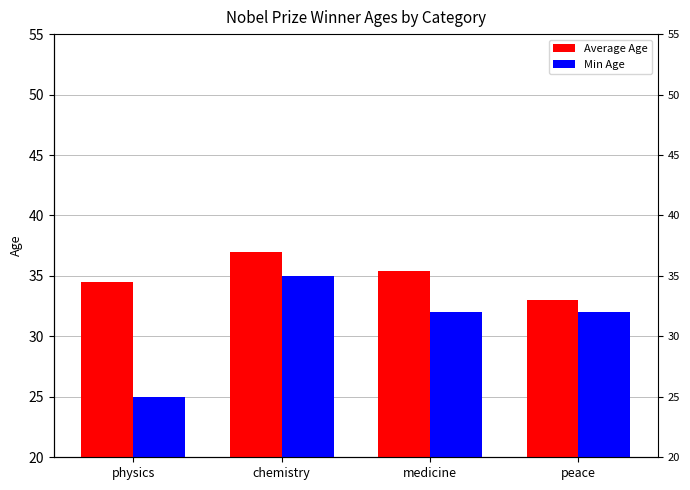

What are all the series names shown in the legend?

Average Age, Min Age